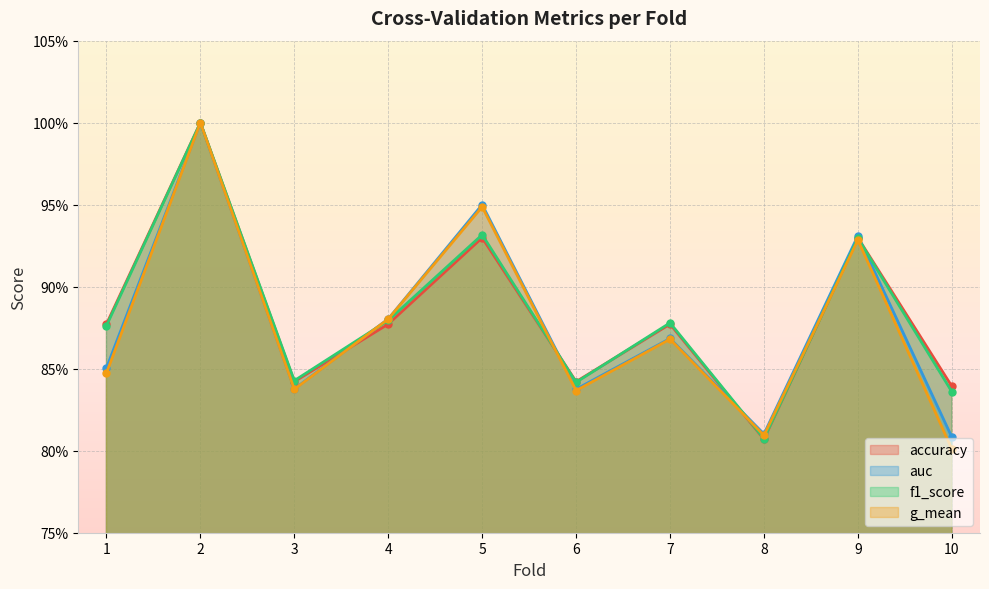

True or false: accuracy has a value of 0.9 at 4.

True